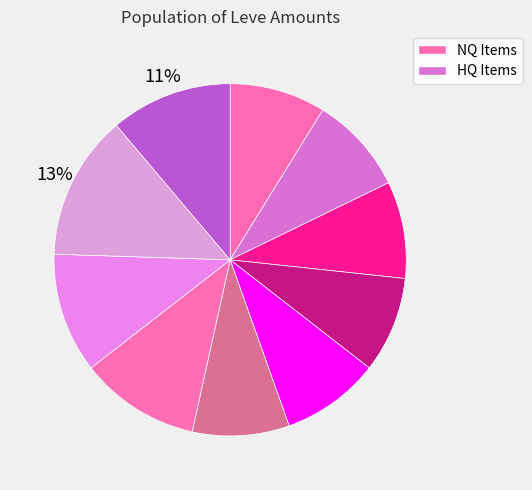

Count the number of slices in the pie.

10